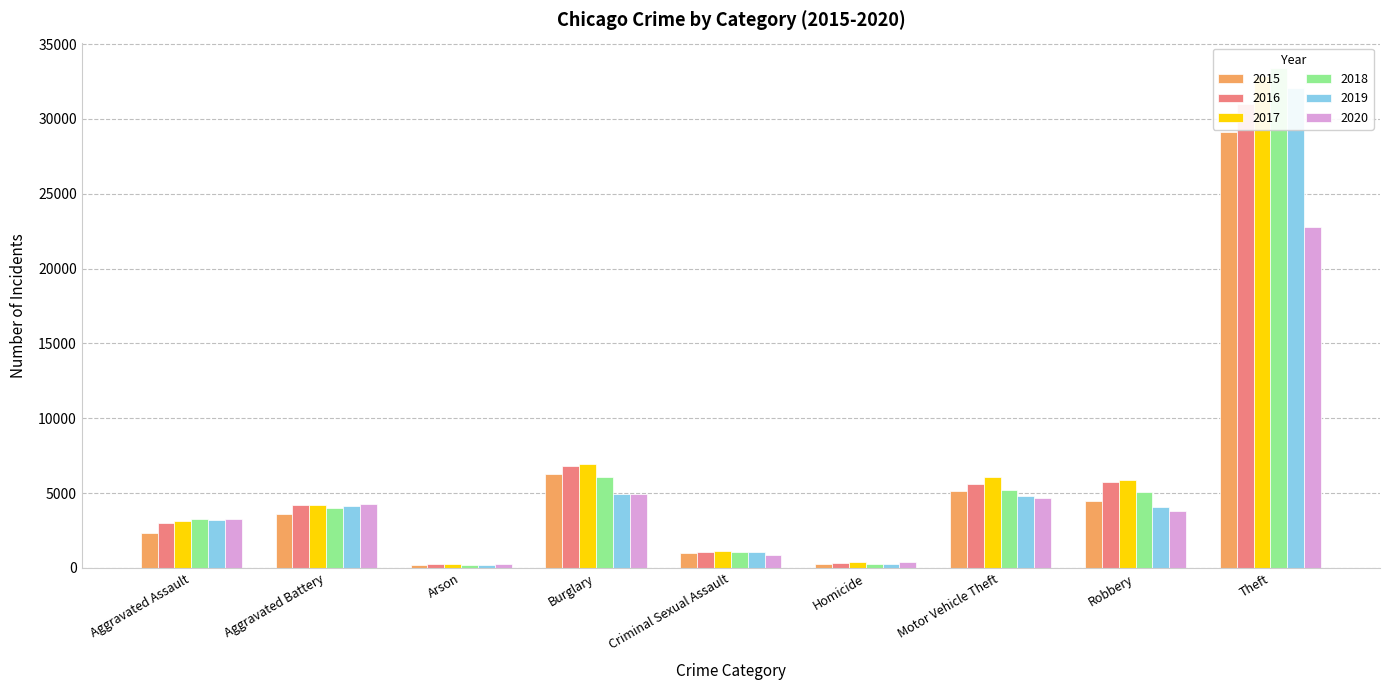

At which category does the chart reach its peak across all series?

Theft